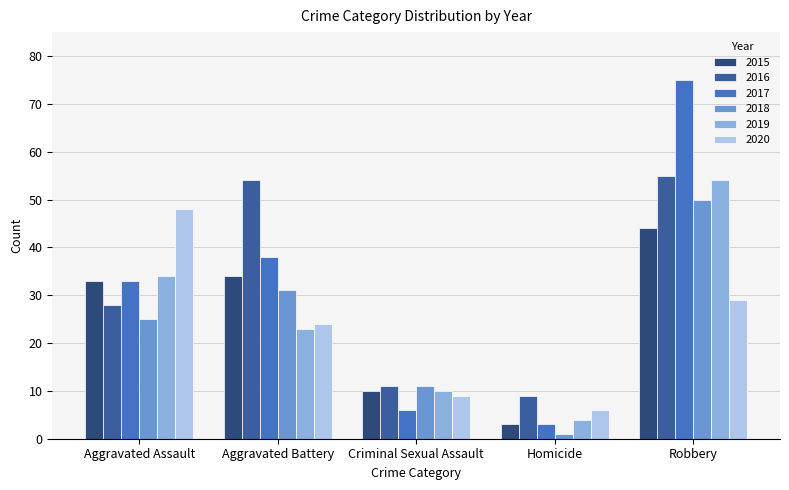

How many data points in 2016 are less than 28?

2